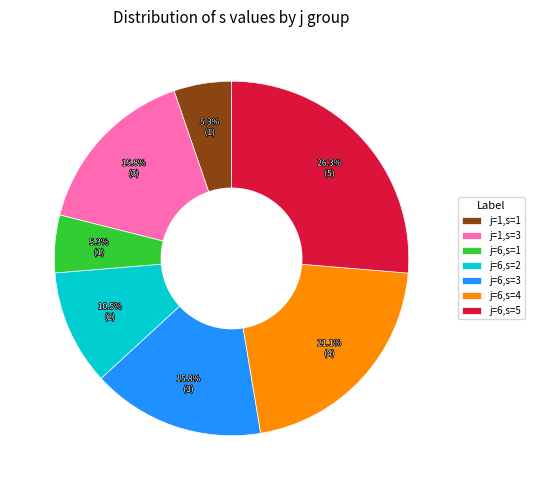

Which category has the biggest portion of the pie?

j=6,s=5